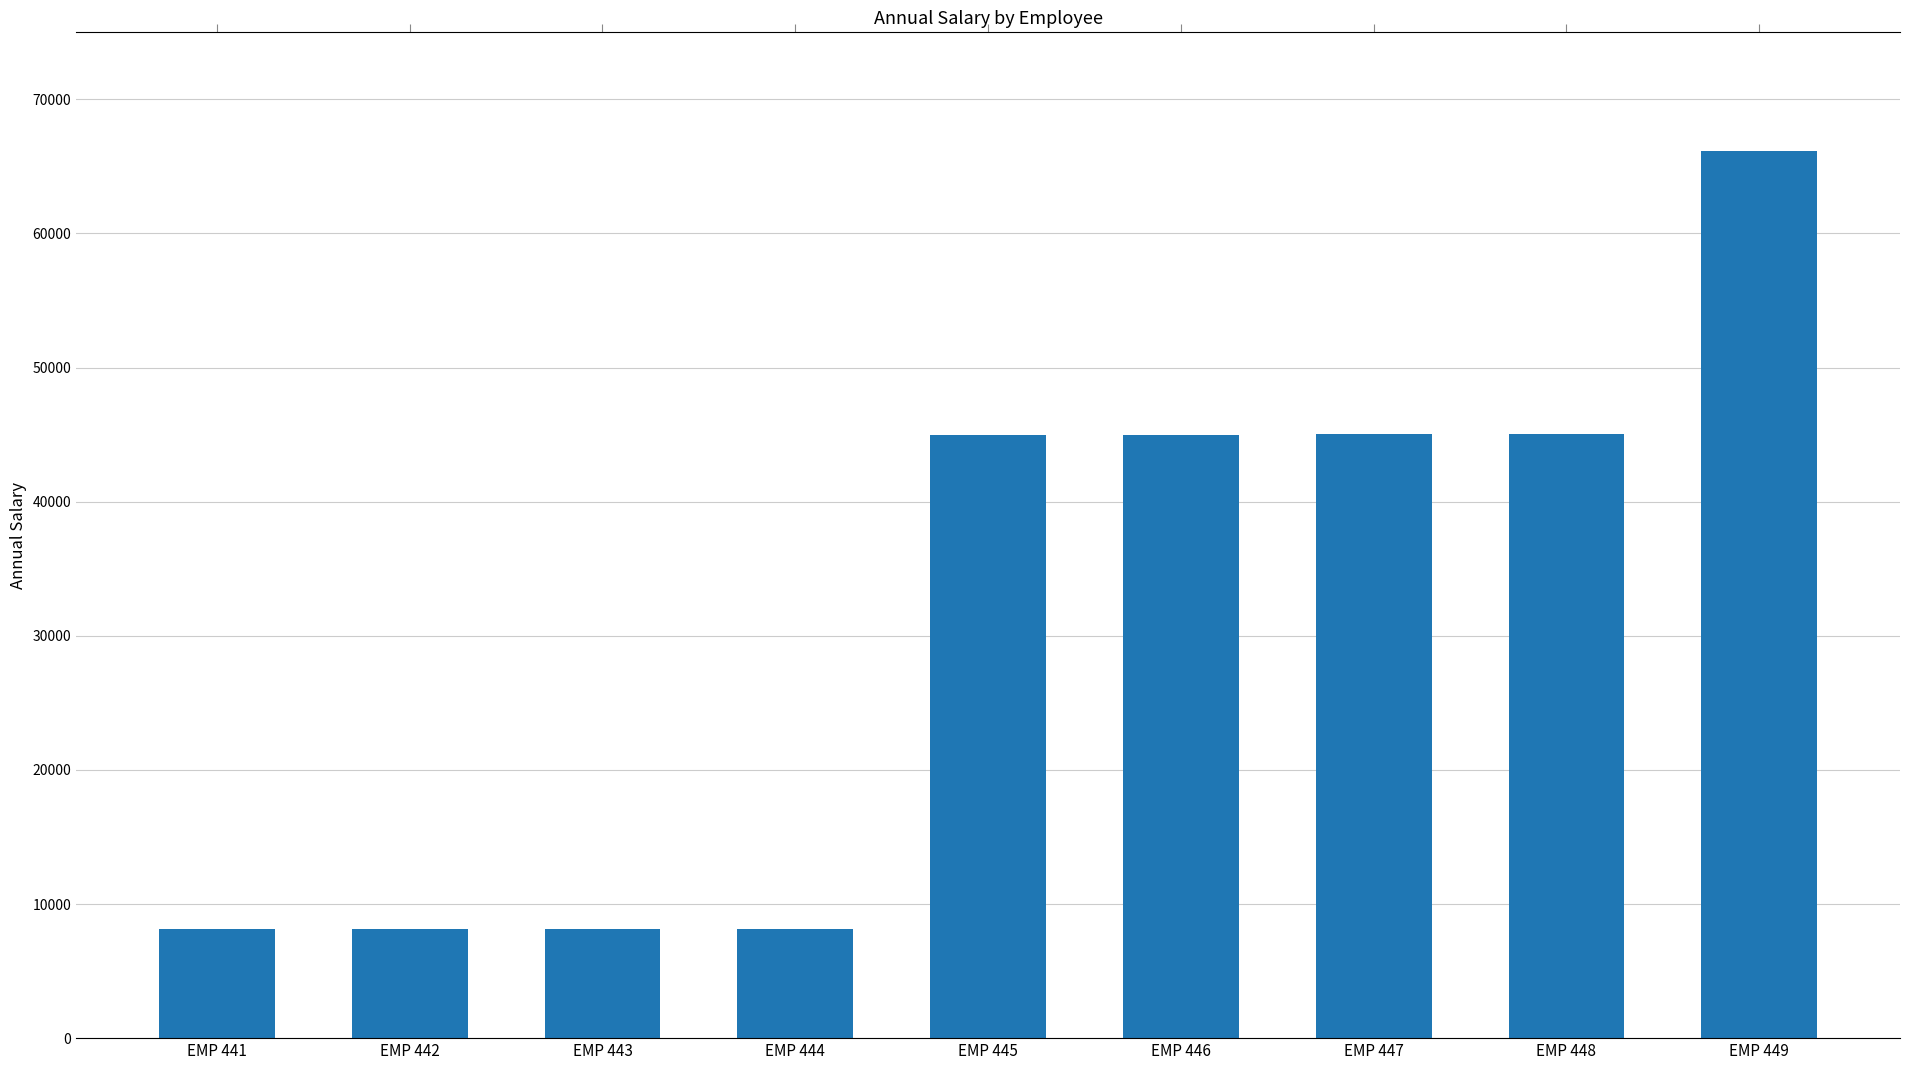

Between EMP 448 and EMP 445, which is larger?

EMP 448